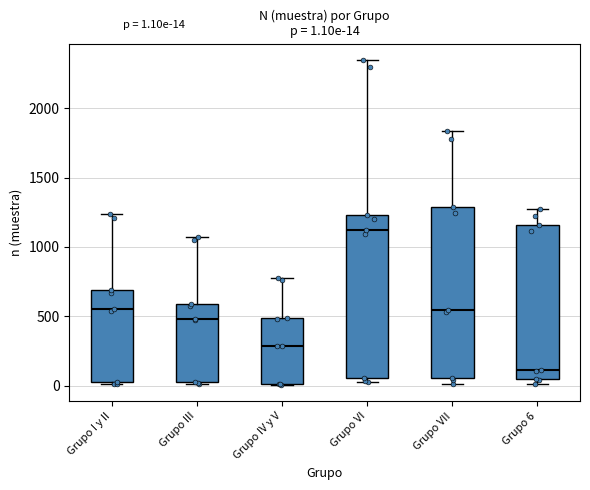

Which box has the highest median line?

Grupo VI